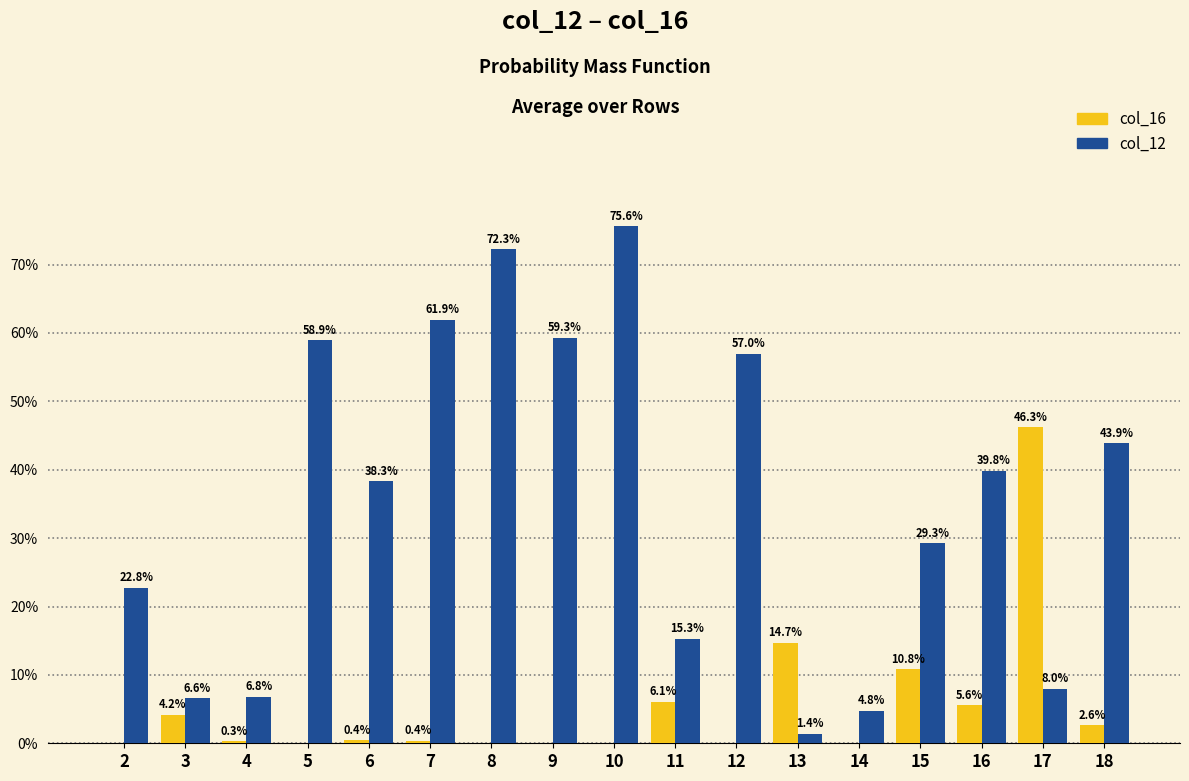

Rank the series at 16 from highest to lowest value.

col_12, col_16